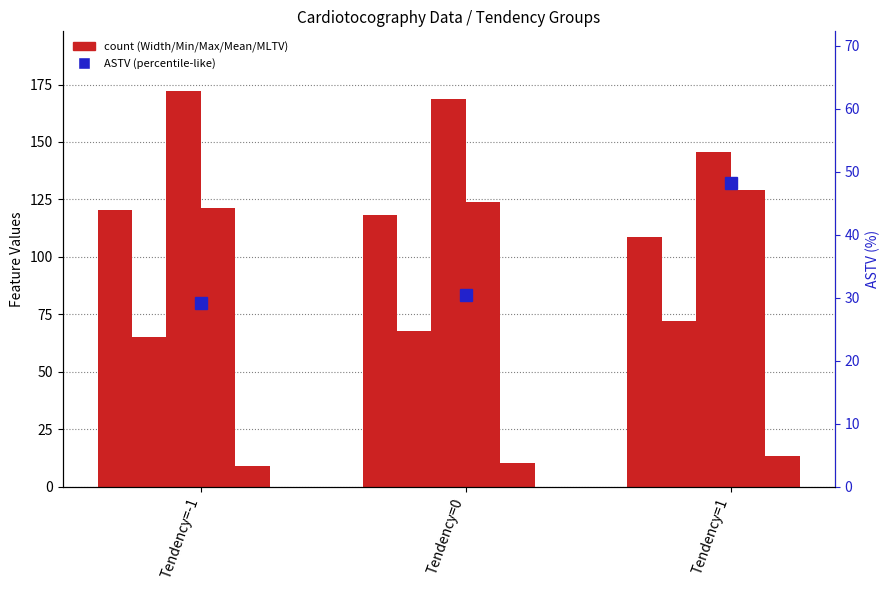

Does the chart contain any negative values?

No